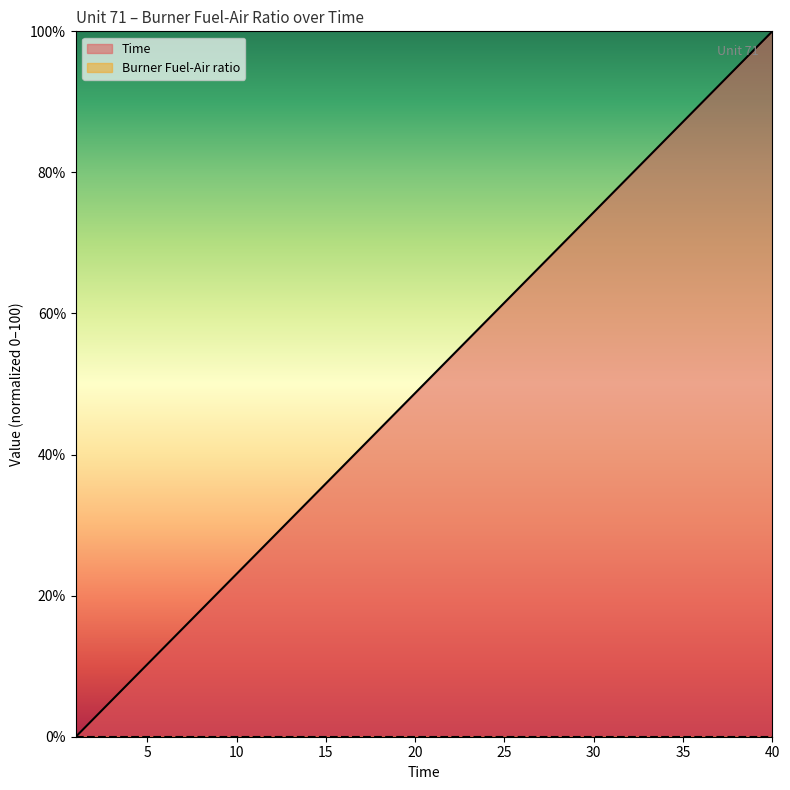

What is the sum of all values?

2000.0